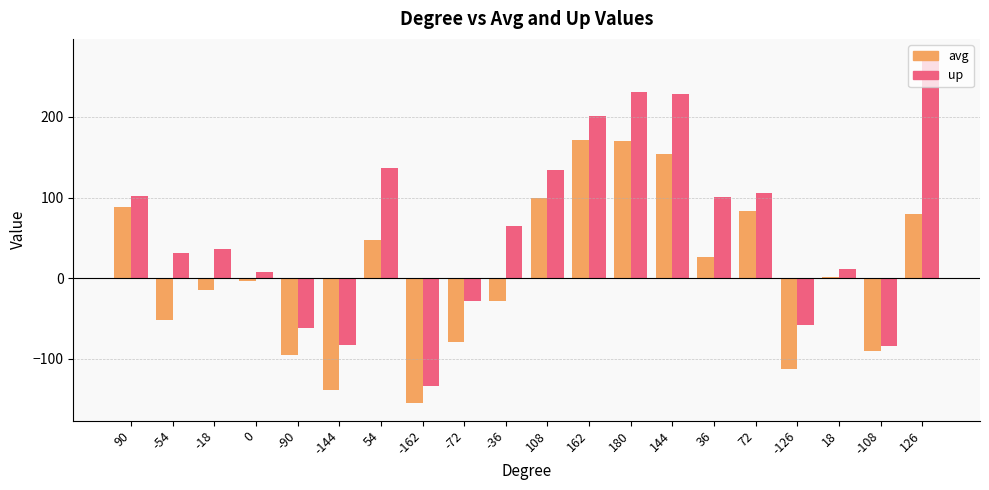

What is the lowest value of the up series?

-133.6